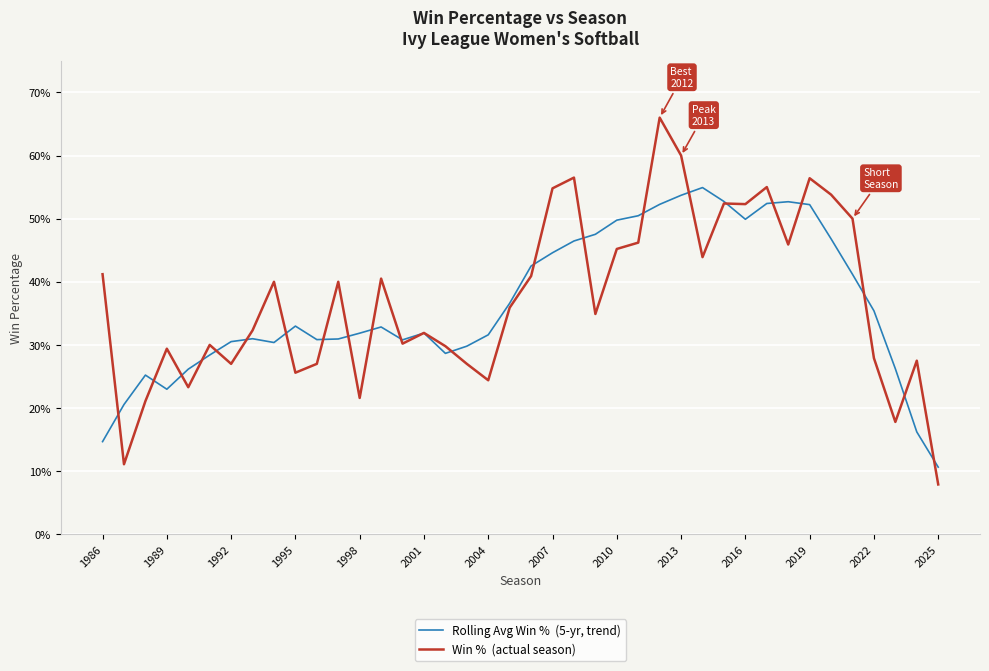

Does the chart display data point markers on the line(s)?

No